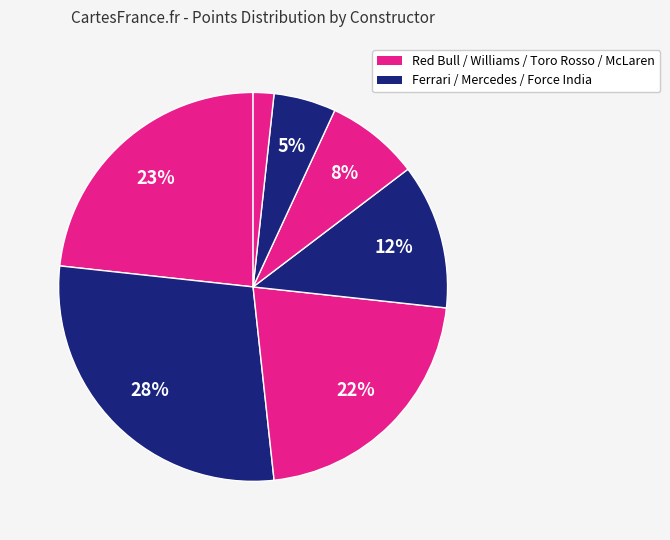

Does any single category account for the majority?

No